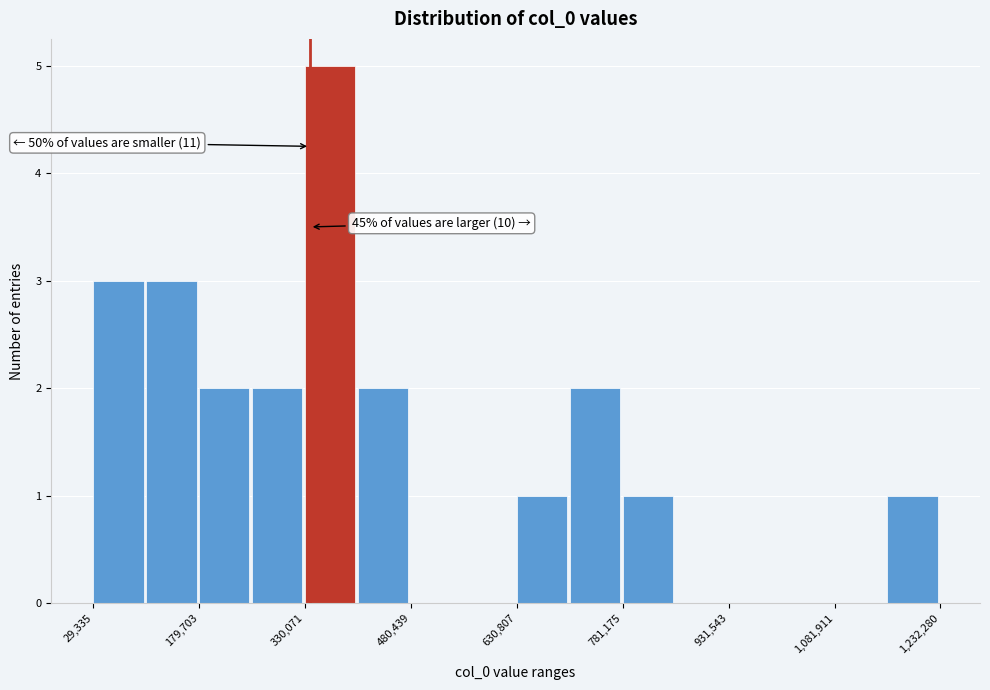

Read against the x-axis, roughly where is the centre of the tallest bar?

360000